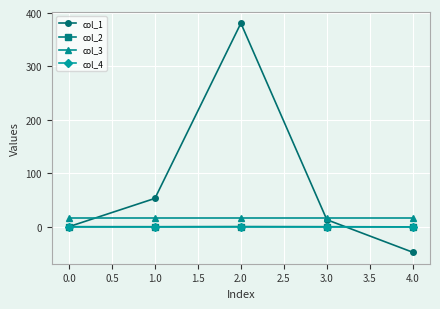

What is the difference between the maximum and minimum values in the col_2 series?

0.6